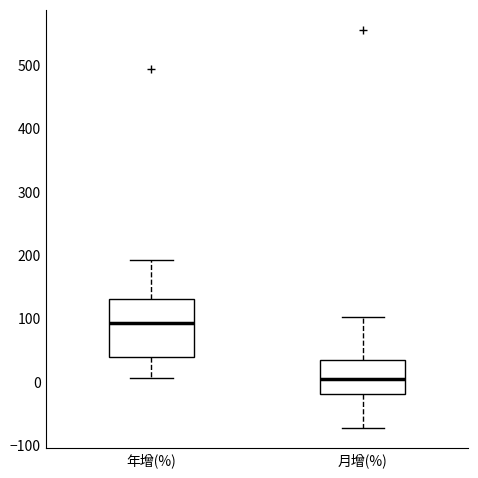

Comparing the boxes themselves (not the whiskers), which one is the tallest?

年增(%)